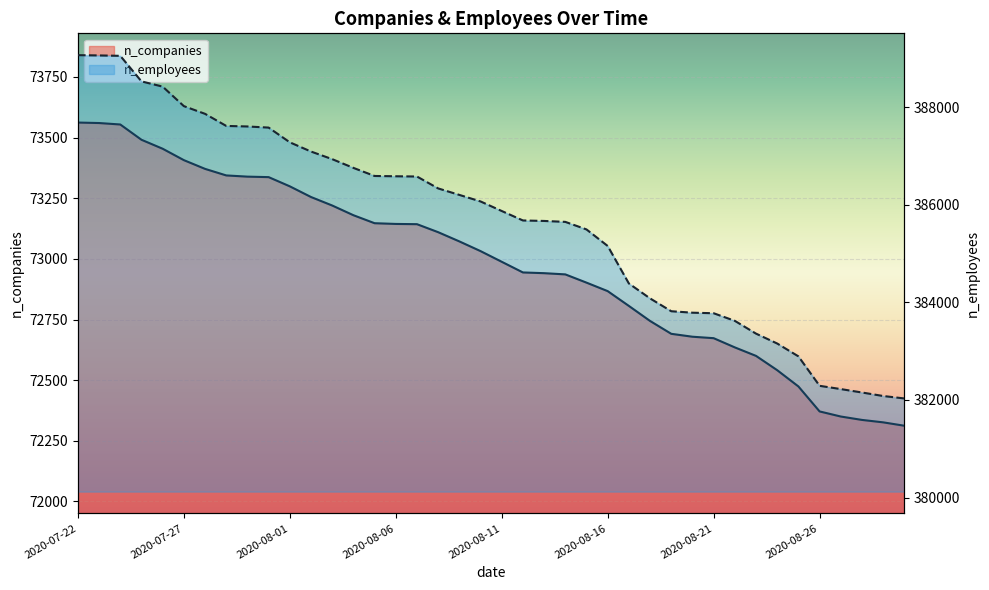

Which category has the lowest value across all series?

2020-08-30